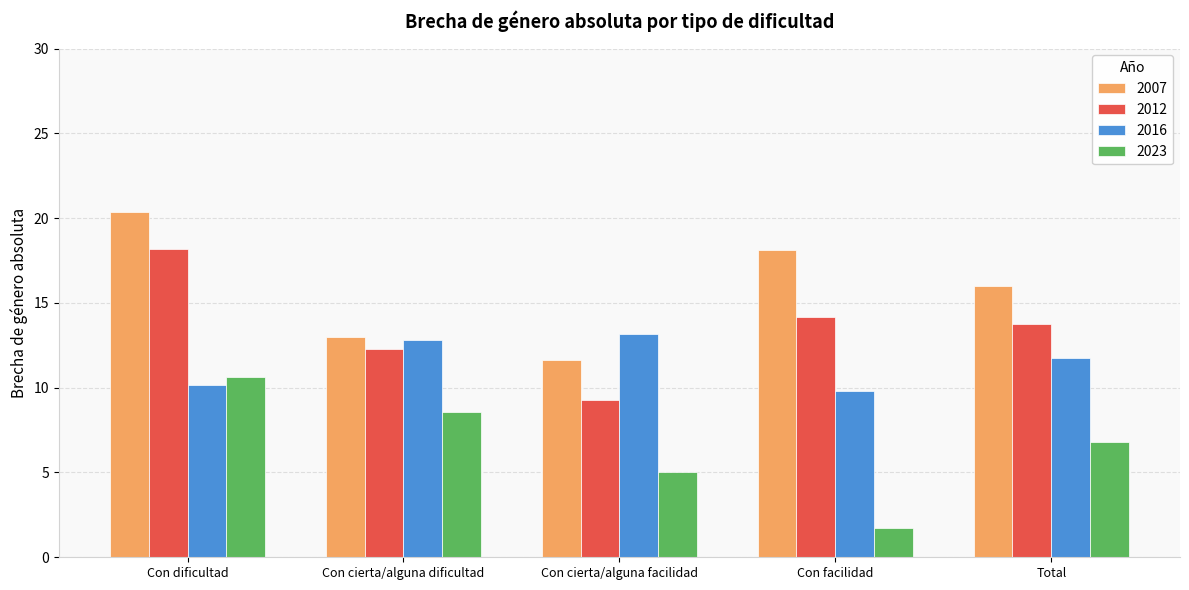

Reading right to left, list all the values displayed in this chart.

2007: 16.0	18.1	11.6	13.0	20.3
2012: 13.8	14.1	9.3	12.3	18.2
2016: 11.7	9.8	13.1	12.8	10.2
2023: 6.8	1.7	5.0	8.6	10.6